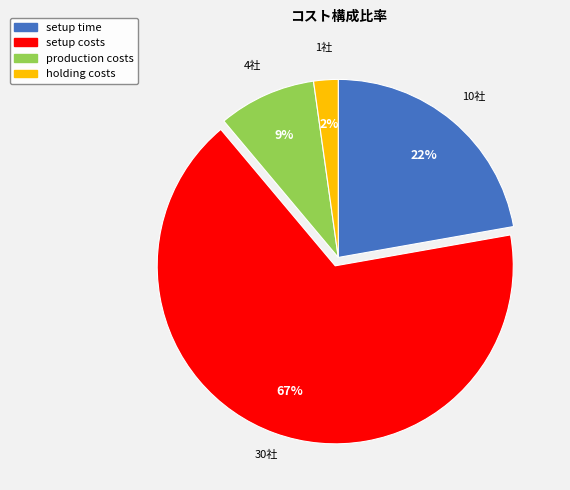

The setup time slice represents 31% of the pie. True or false?

False